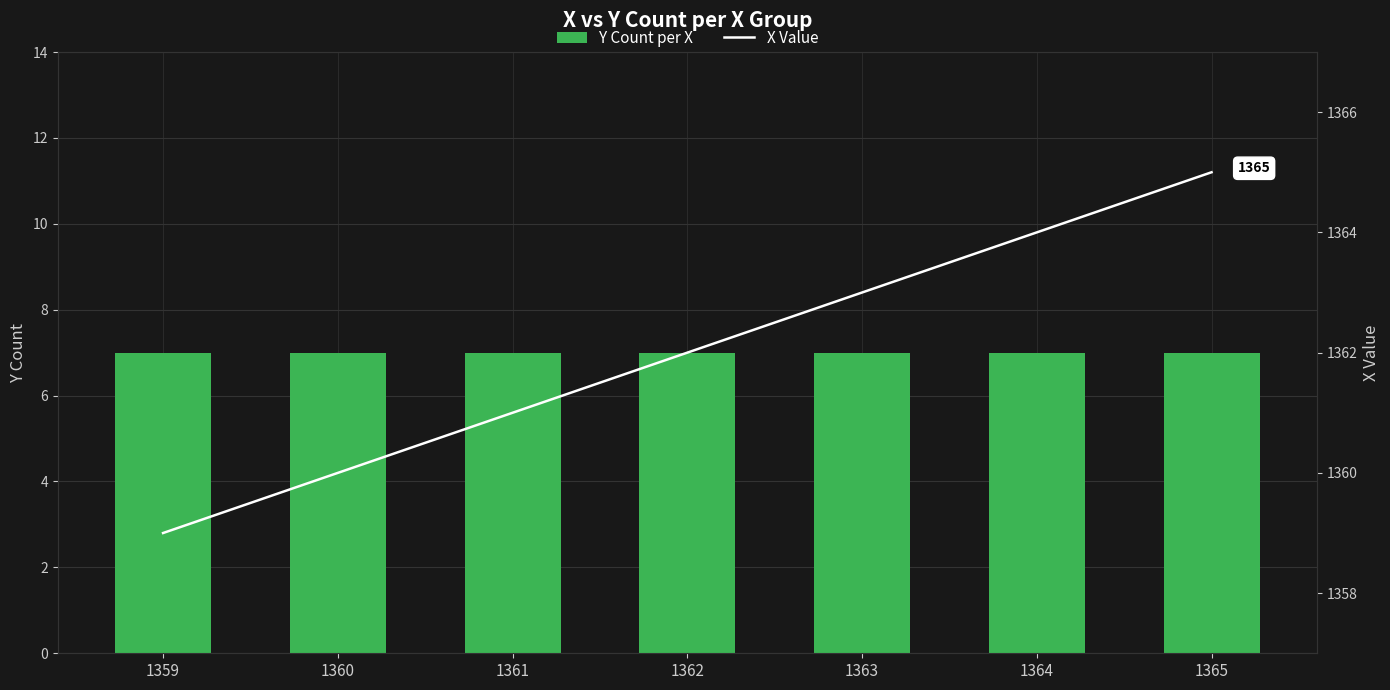

Is it true that Y Count per X equals 2 at 1359?

False